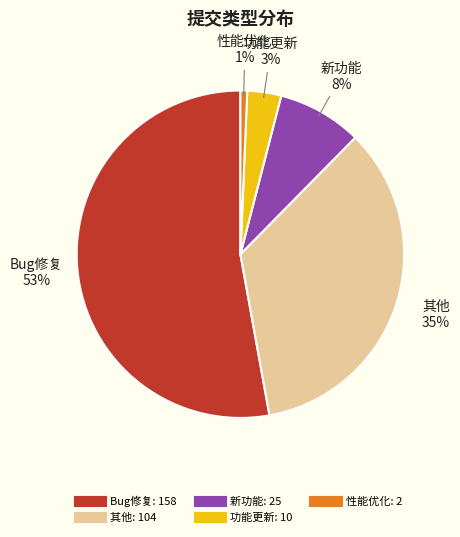

To the nearest percent, what percentage of the pie is 功能更新?

3%